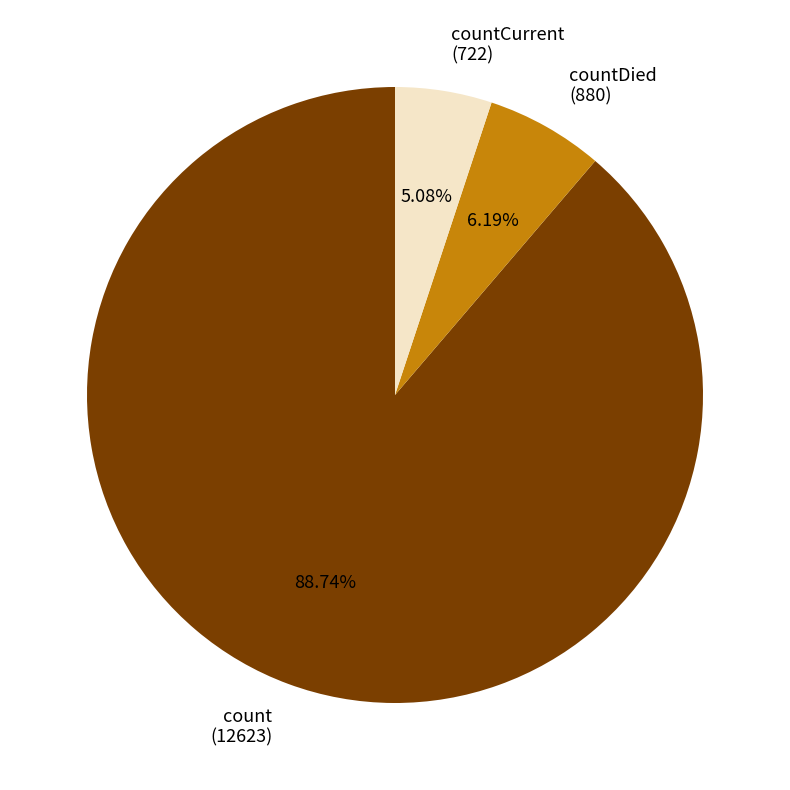

Which slice is the smallest?

countCurrent (722)